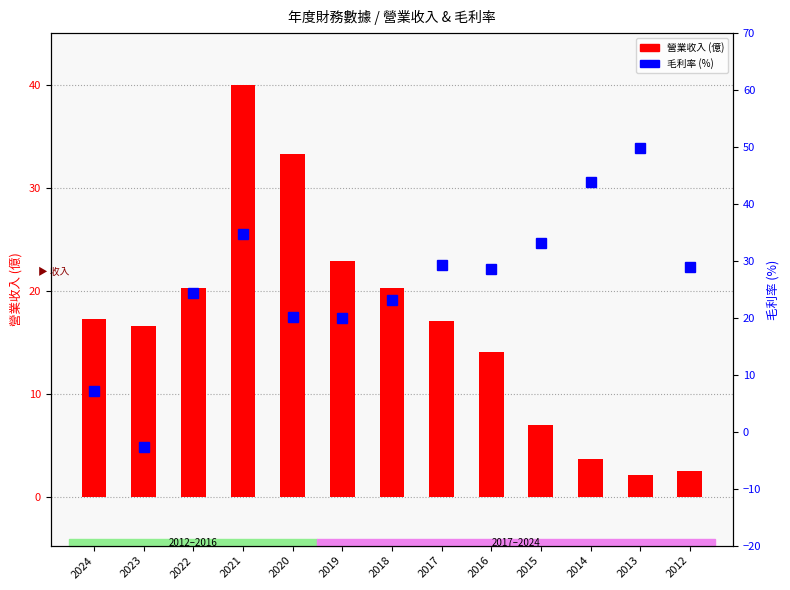

What is the sum of all 毛利率 (%) values?

340.3